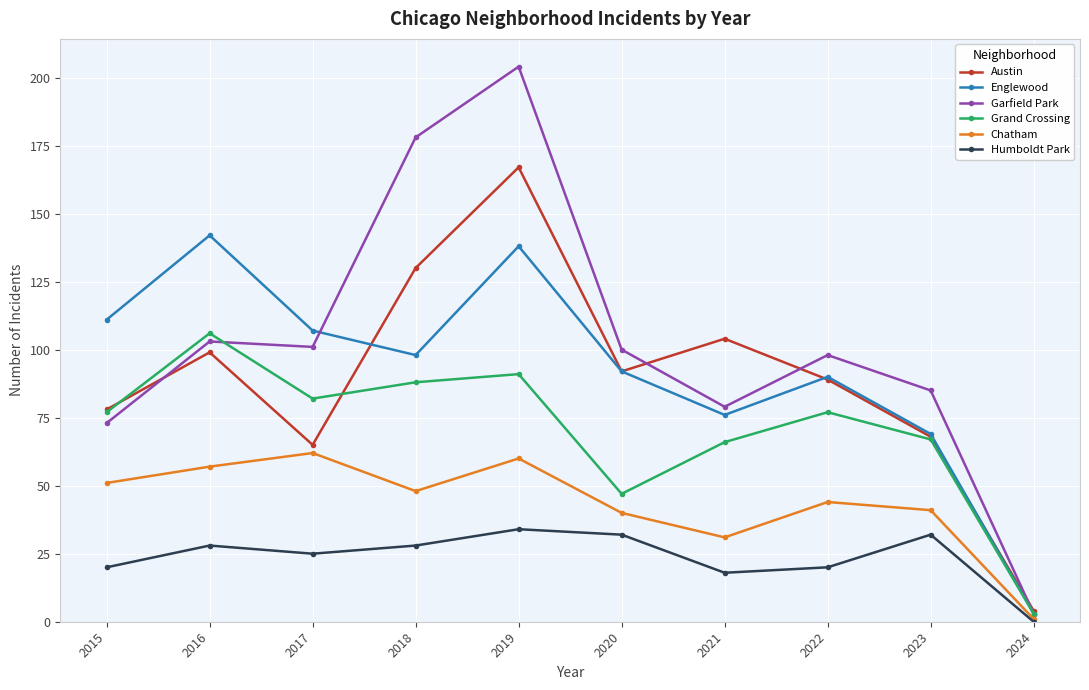

How many distinct data groups are displayed?

6